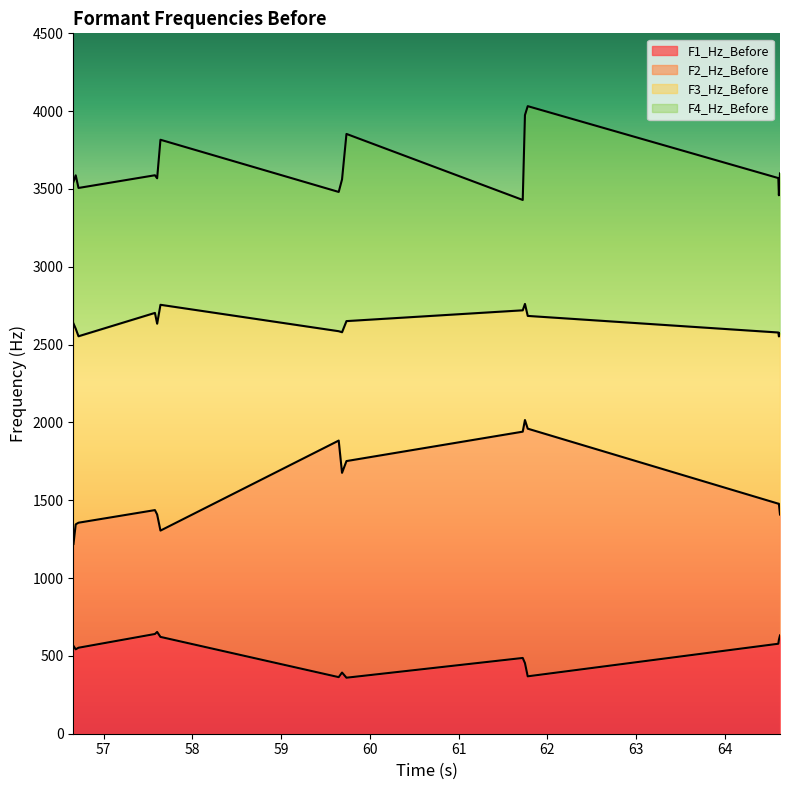

What is the difference between the highest and lowest values at 61?

3194.2